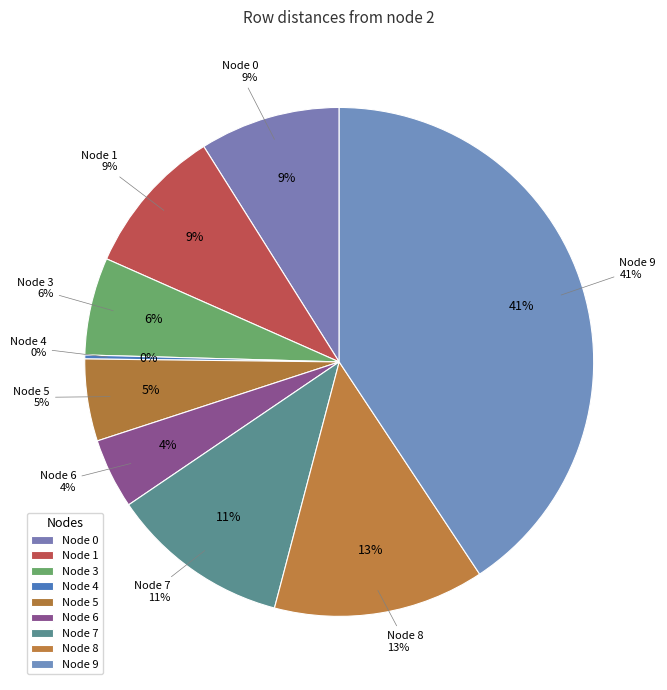

Is there a majority slice in this chart?

No